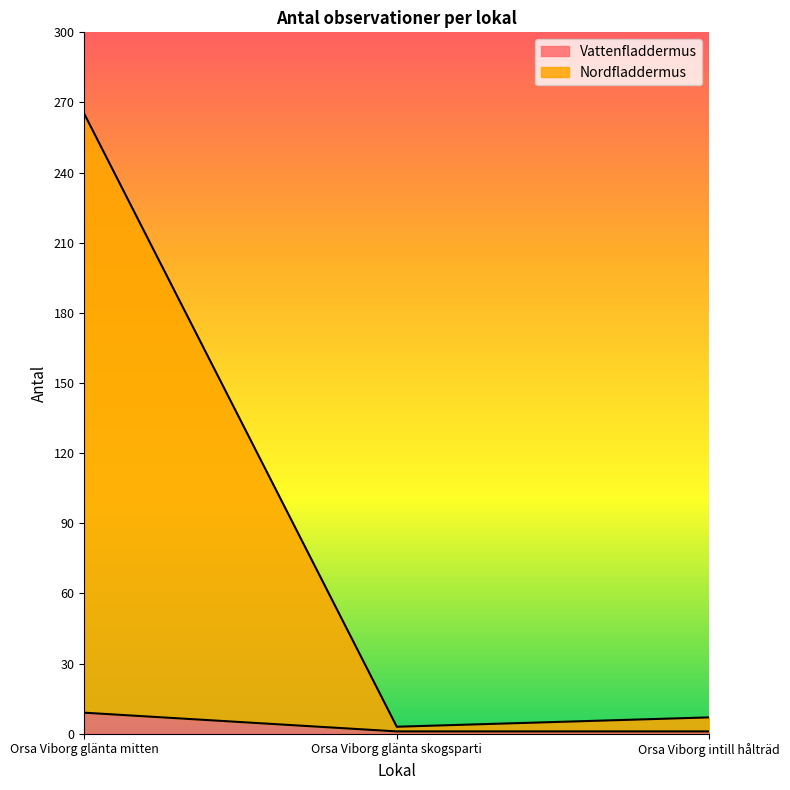

What is the minimum value for Vattenfladdermus?

1